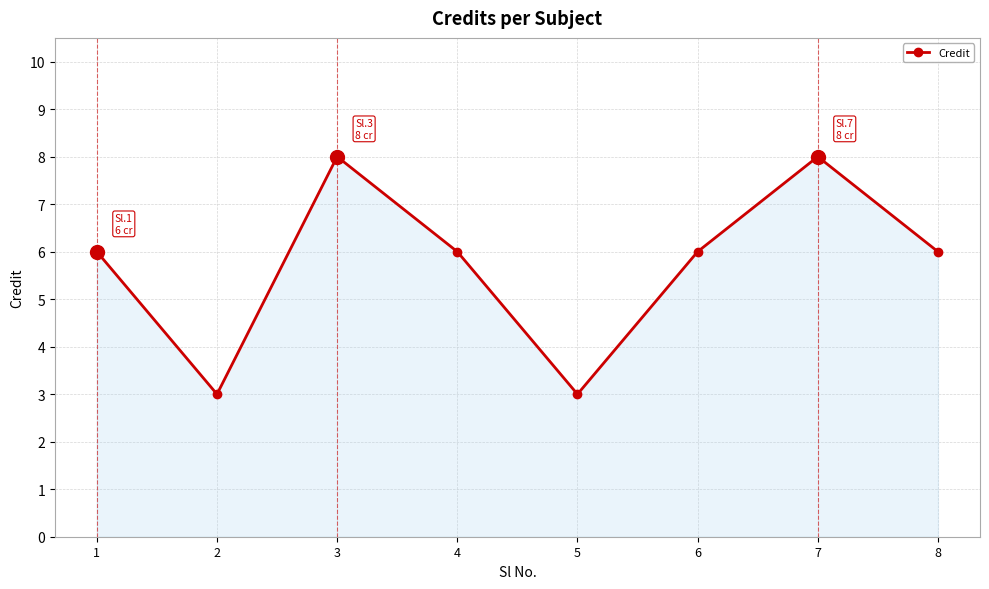

What is the smallest value displayed?

3